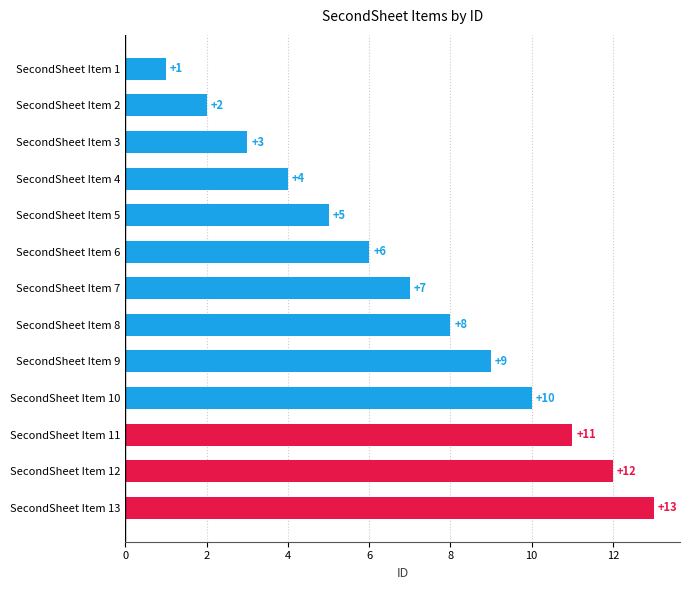

Where is the data nearest to the value 7?

SecondSheet Item 7